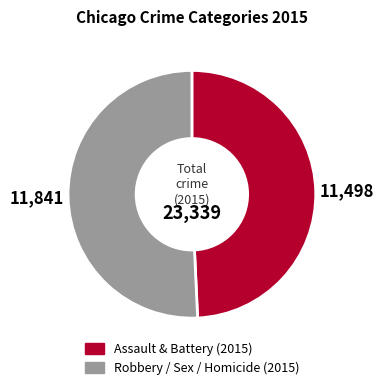

How many slices are in this pie chart?

2